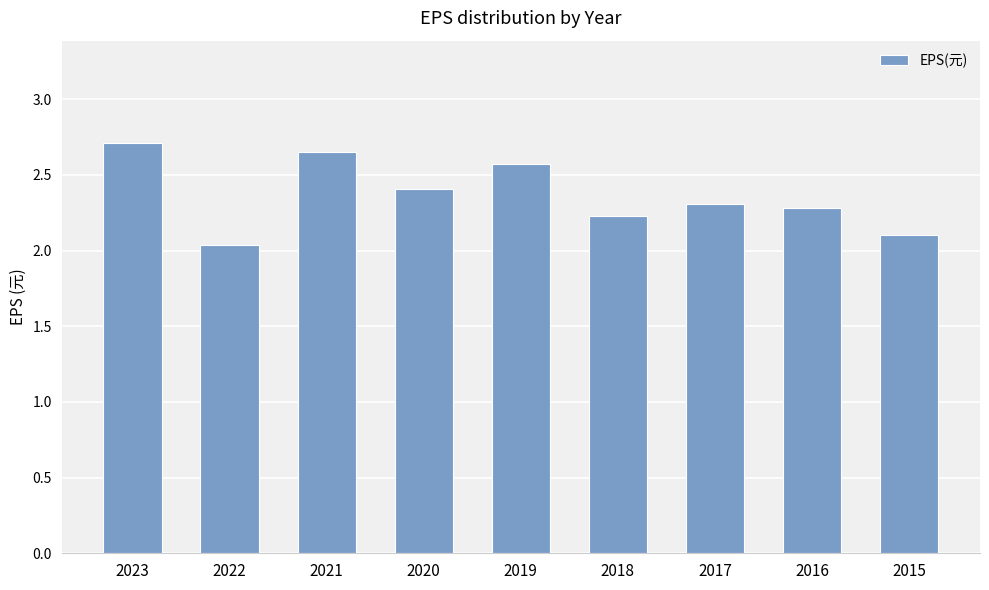

The value at 2018 is 3.6. True or false?

False